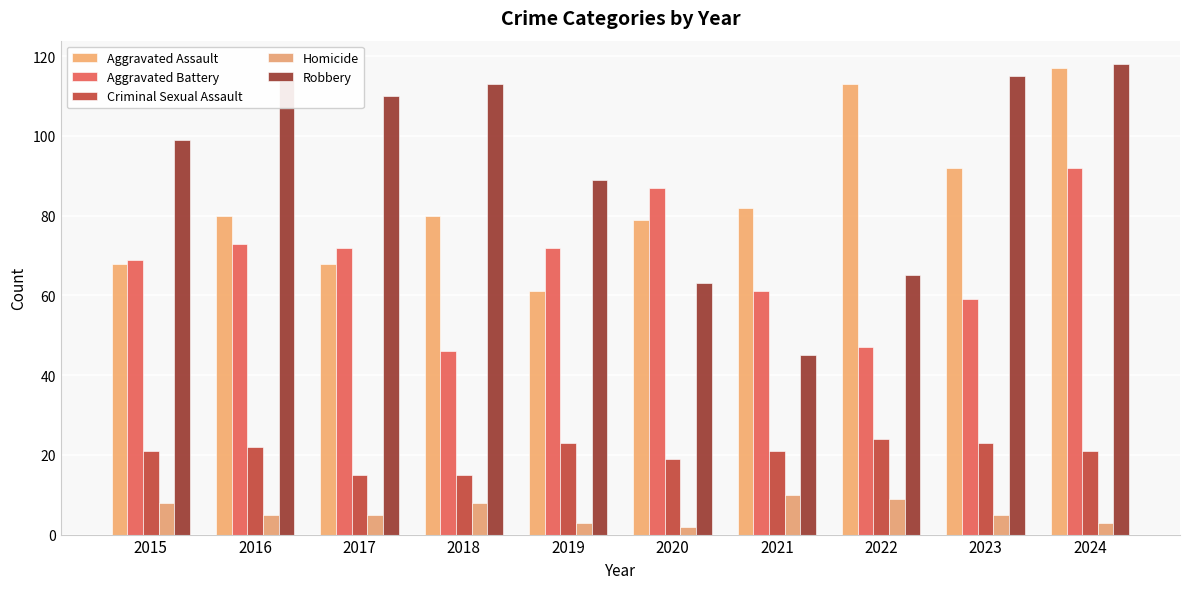

At how many categories does at least one series exceed 65?

10